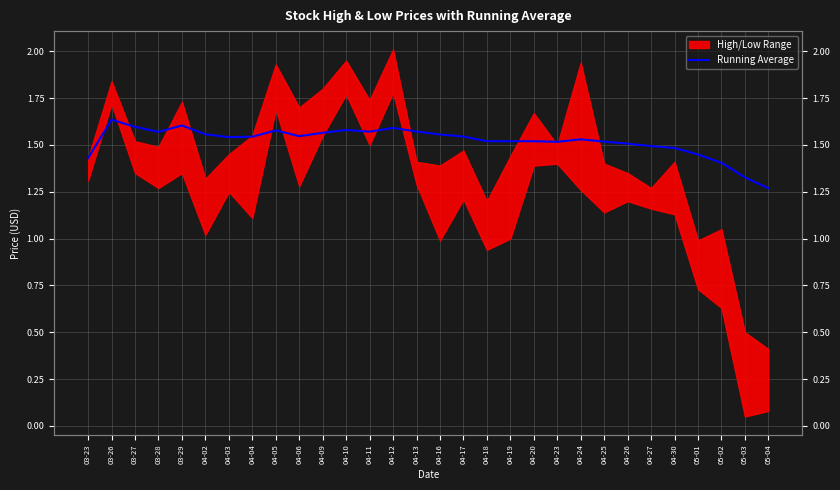

What is the sum of the values at 03-28 and 04-26?

3.1